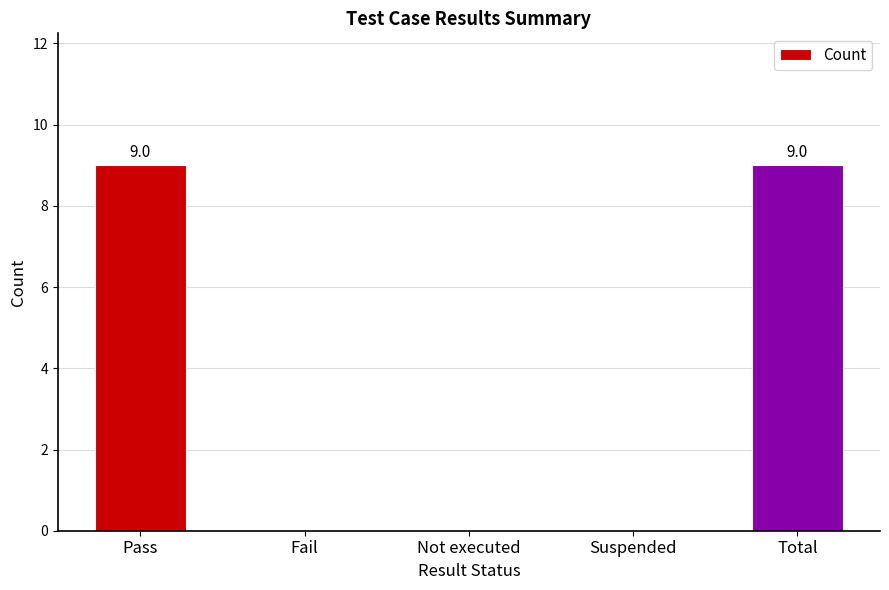

What is the ratio of the value at Total to the value at Pass?

1.0